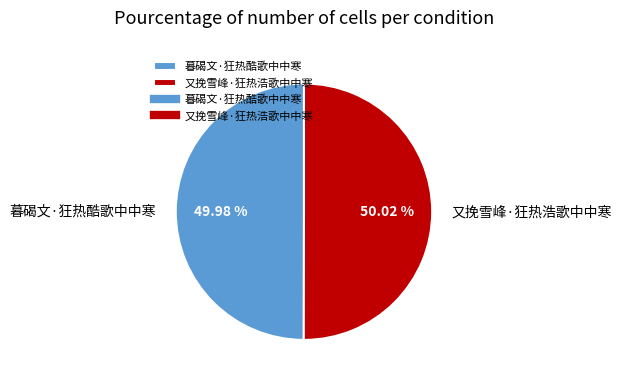

Is there any slice that represents more than half of the pie?

Yes